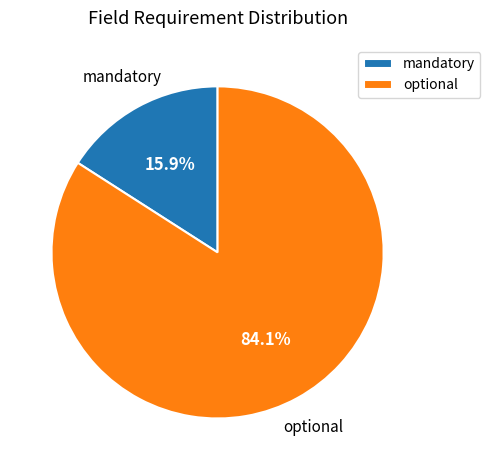

What percentage is NOT represented by optional?

15.9%